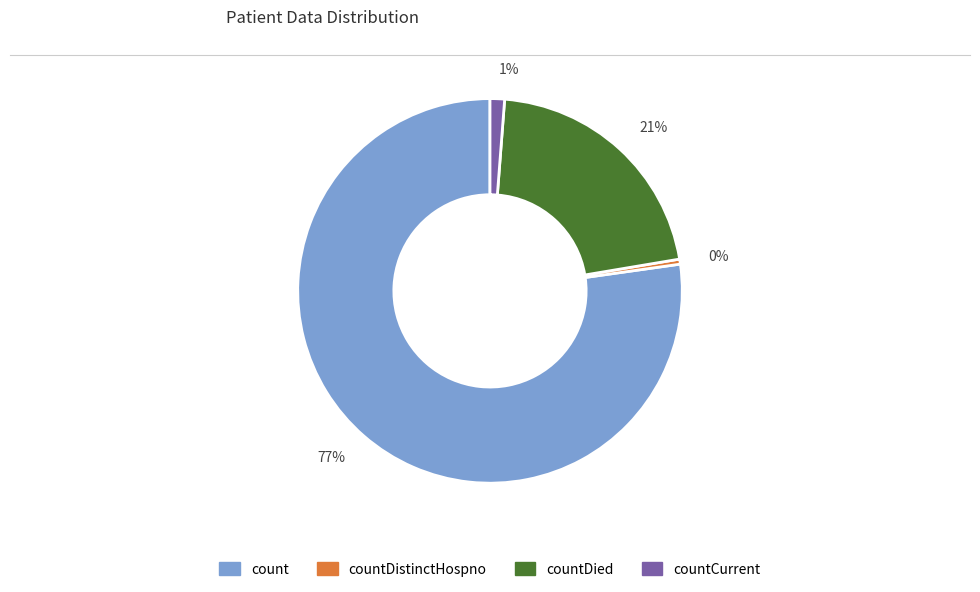

Which slice is the smallest?

0%